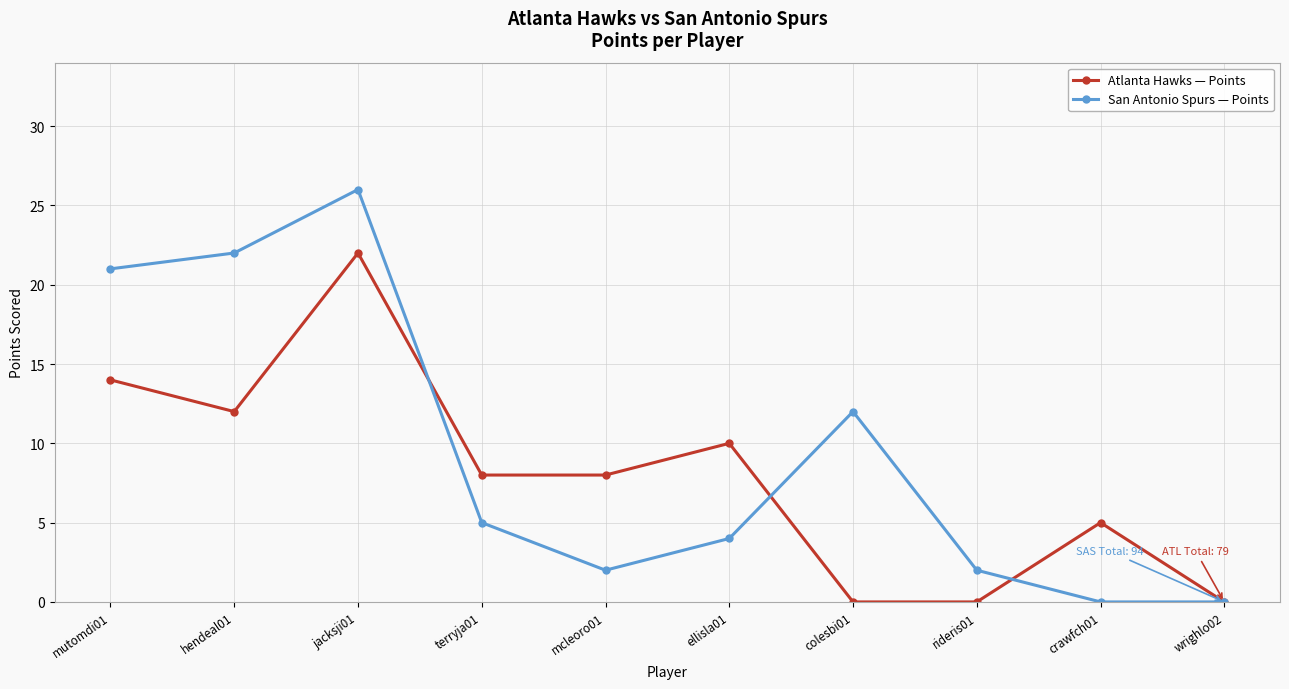

True or false: San Antonio Spurs — Points and Atlanta Hawks — Points cross at least once.

True